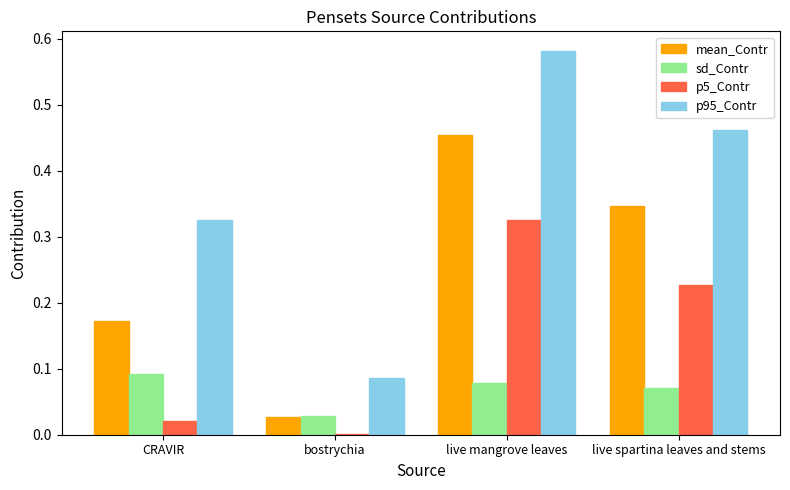

True or false: p95_Contr has a value of 0.2 at bostrychia.

False